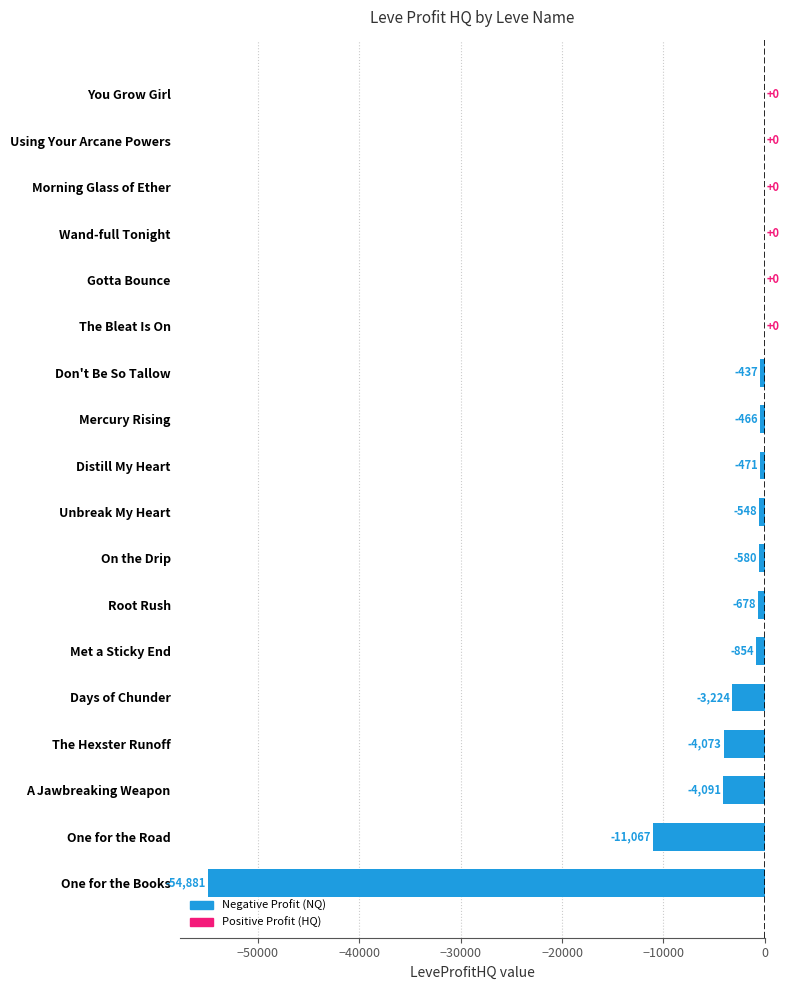

The chart shows a value of -4072.7 at The Hexster Runoff. True or false?

True